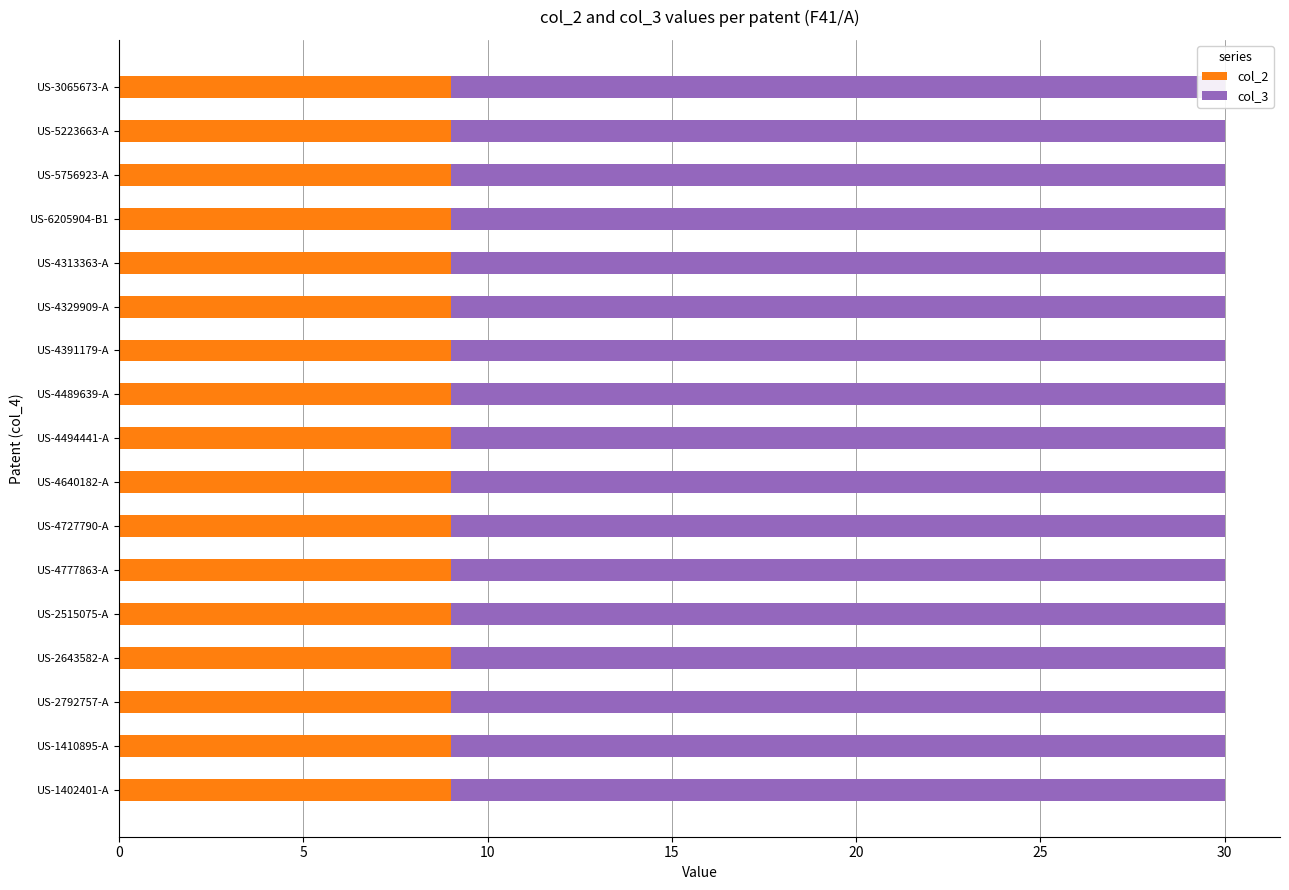

What is the value of the col_2 bar at the 7th from the left?

9